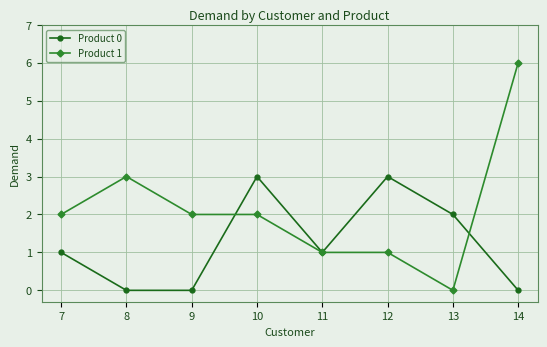

Reading left to right, list all the values displayed in this chart.

Product 0: 1	0	0	3	1	3	2	0
Product 1: 2	3	2	2	1	1	0	6